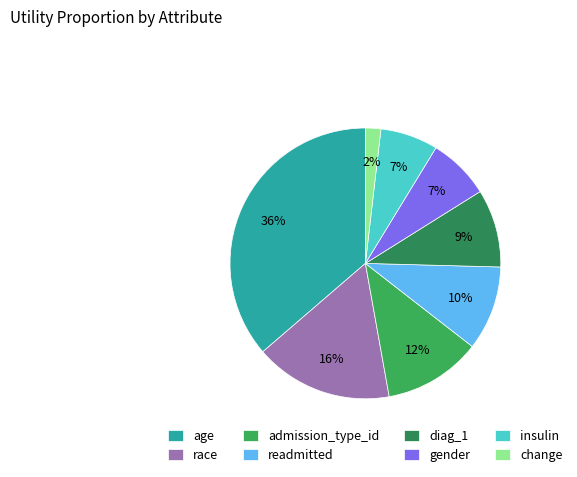

To the nearest percent, what is the difference between the readmitted and age slice percentages?

26%